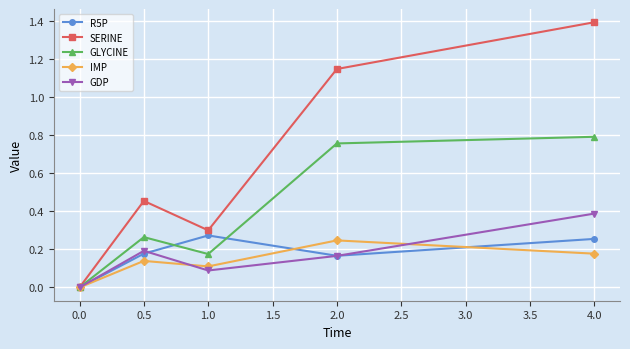

What is the spread (max minus min) of values at 4.0?

1.2